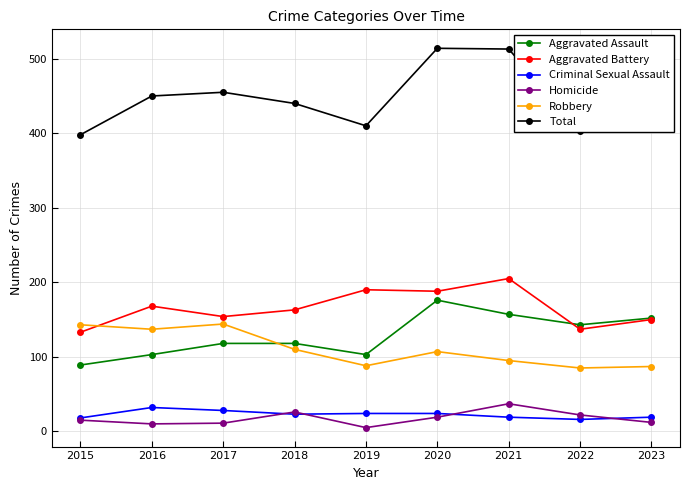

True or false: Criminal Sexual Assault and Total cross at least once.

False